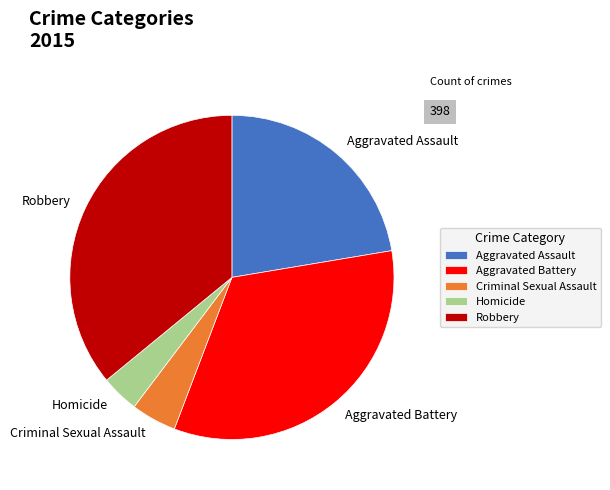

Combined, do Aggravated Battery and Robbery account for over 50%?

Yes